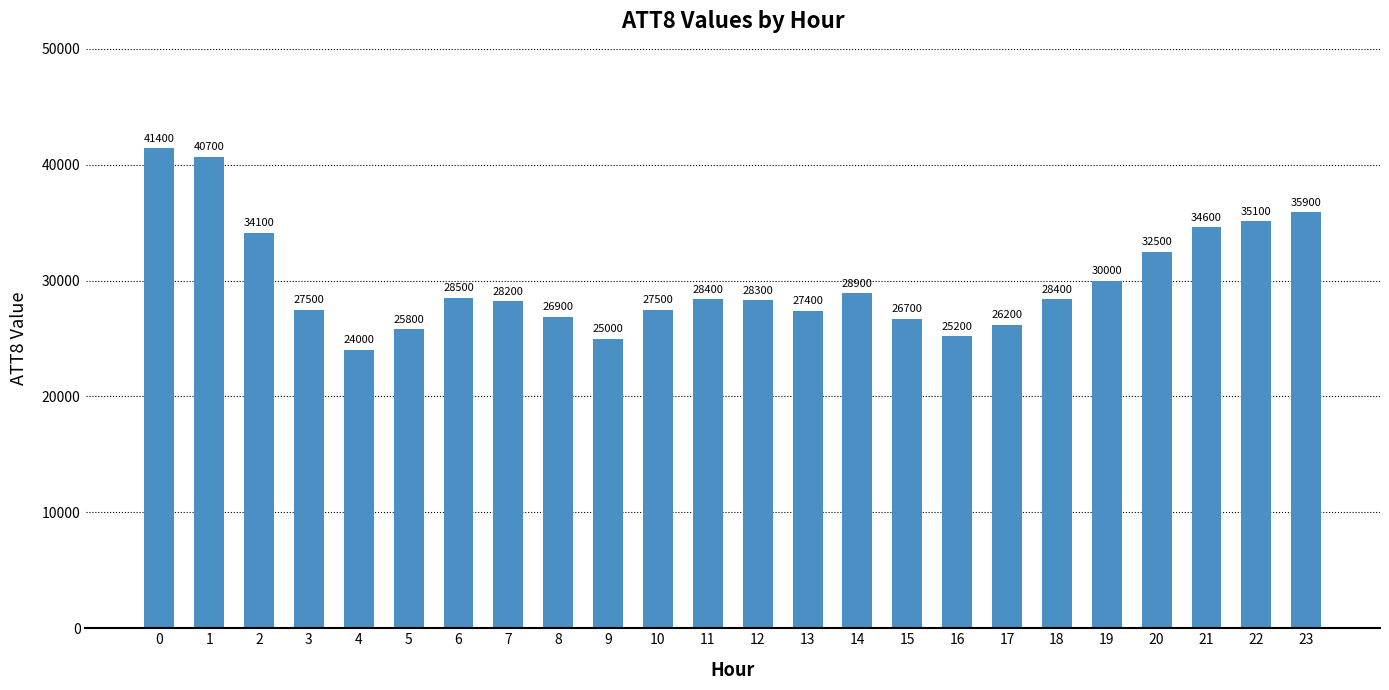

Reading left to right, extract all data points from this chart.

0=41400	1=40700	2=34100	3=27500	4=24000	5=25800	6=28500	7=28200	8=26900	9=25000	10=27500	11=28400	12=28300	13=27400	14=28900	15=26700	16=25200	17=26200	18=28400	19=30000	20=32500	21=34600	22=35100	23=35900